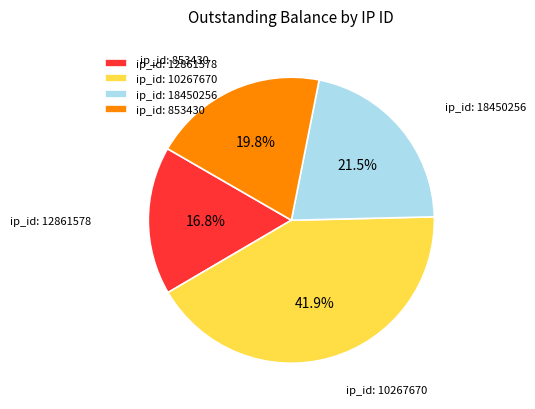

What percentage is NOT represented by ip_id: 853430?

80.2%